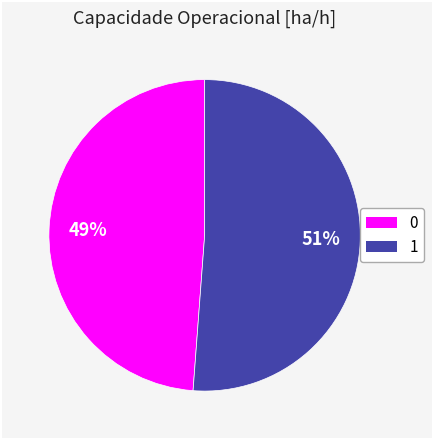

To the nearest percent, what is the difference between the largest and smallest slice percentages?

2%